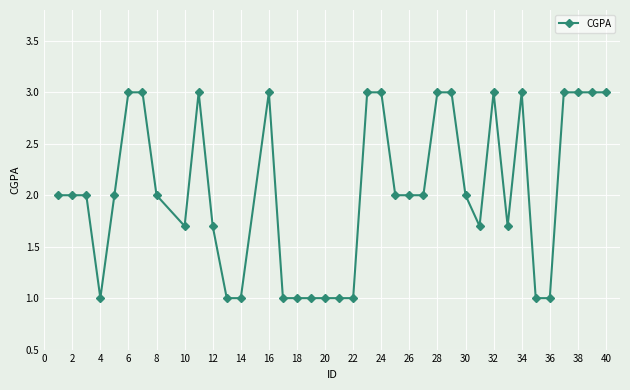

What is the value of the 20th point from the left?

1.0